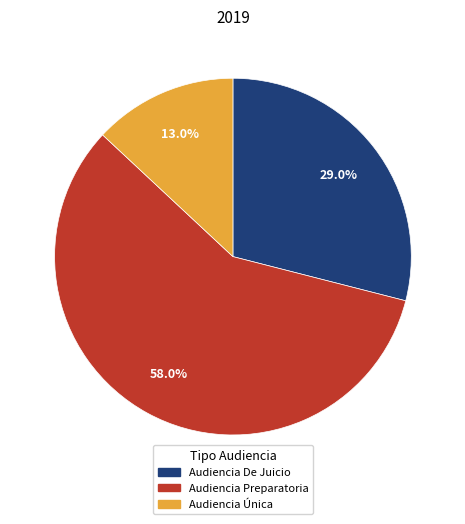

Between Audiencia De Juicio and Audiencia Única, which is larger?

Audiencia De Juicio